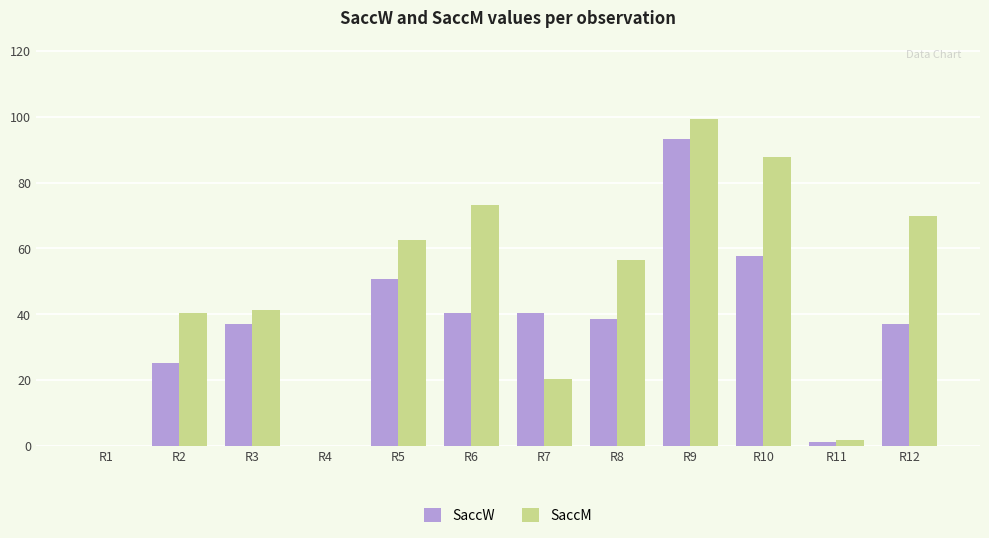

The value of SaccM at R12 is 111.4. True or false?

False